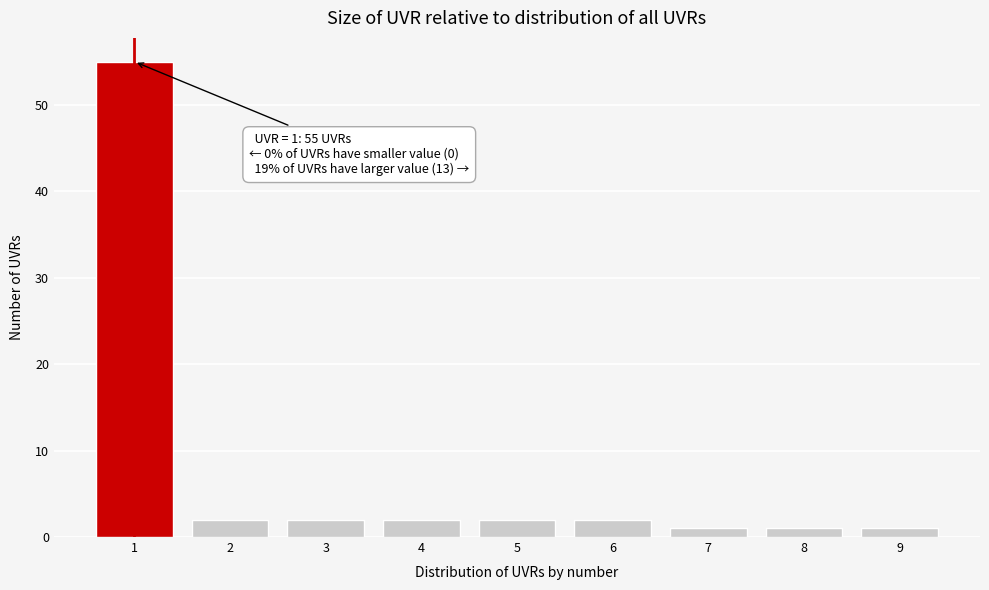

Reading left to right, transcribe all the data shown in this chart.

1=55	2=2	3=2	4=2	5=2	6=2	7=1	8=1	9=1